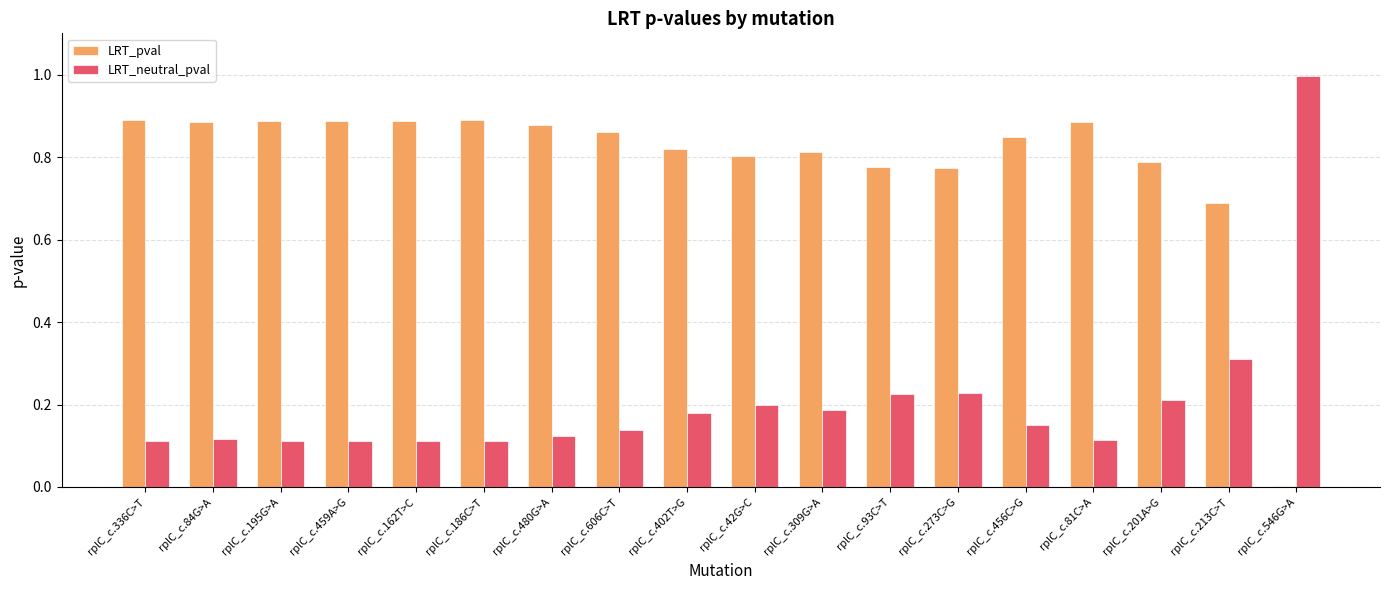

Which series has the largest total across all categories?

LRT_pval